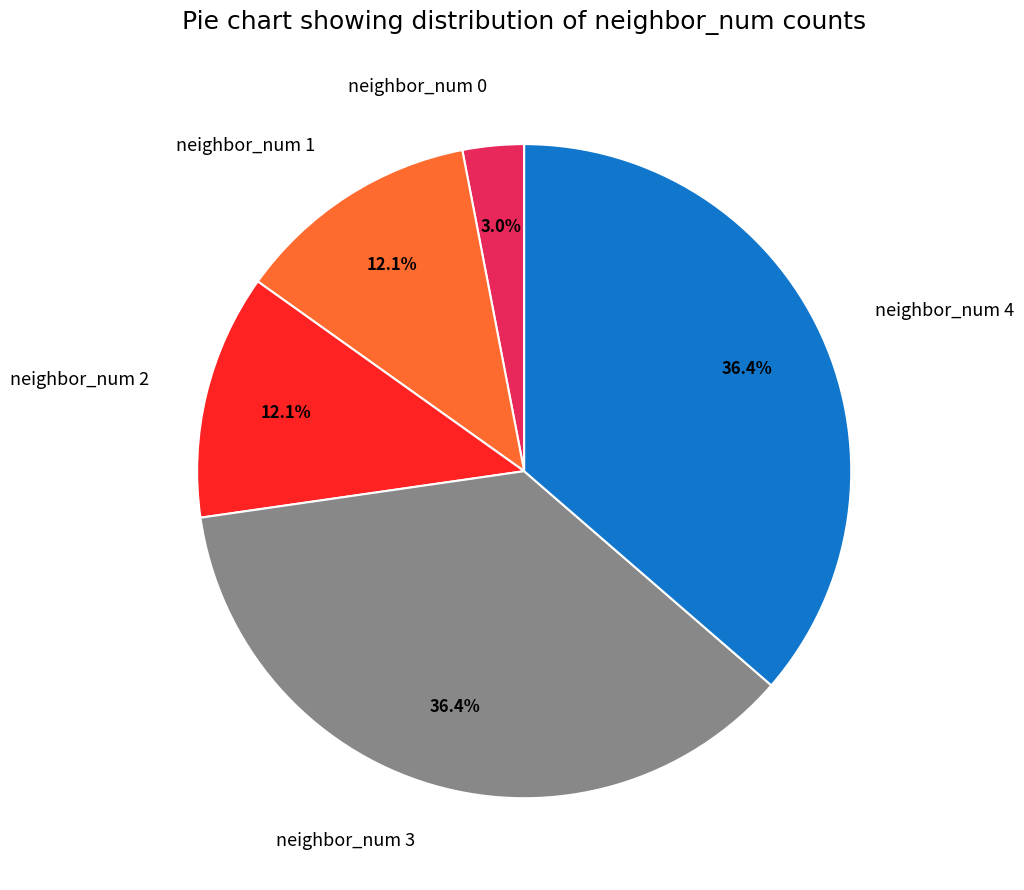

To the nearest percent, what percentage of the pie is neighbor_num 0?

3%